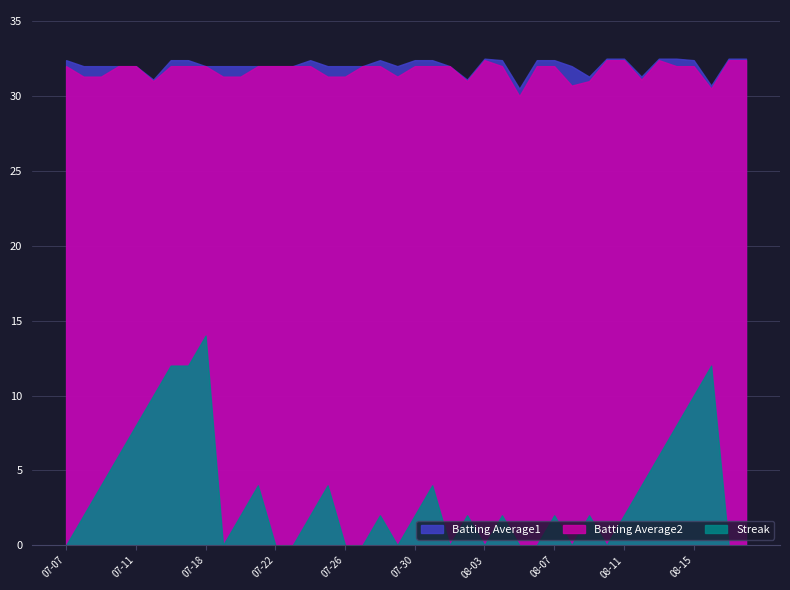

True or false: Batting Average2 and Streak cross at least once.

False